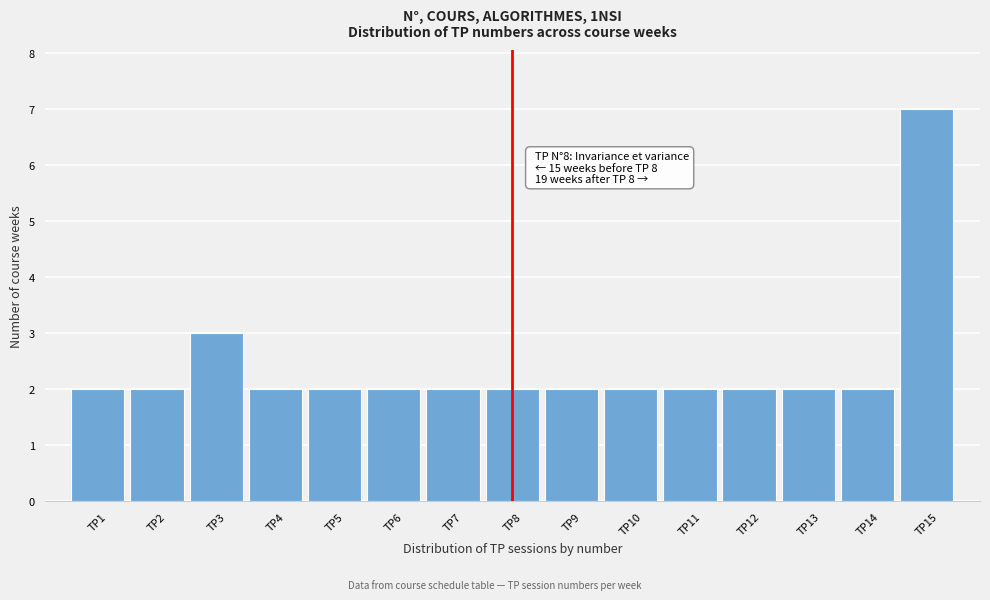

Which range on the x-axis has the tallest bar?

14.5 to 15.5